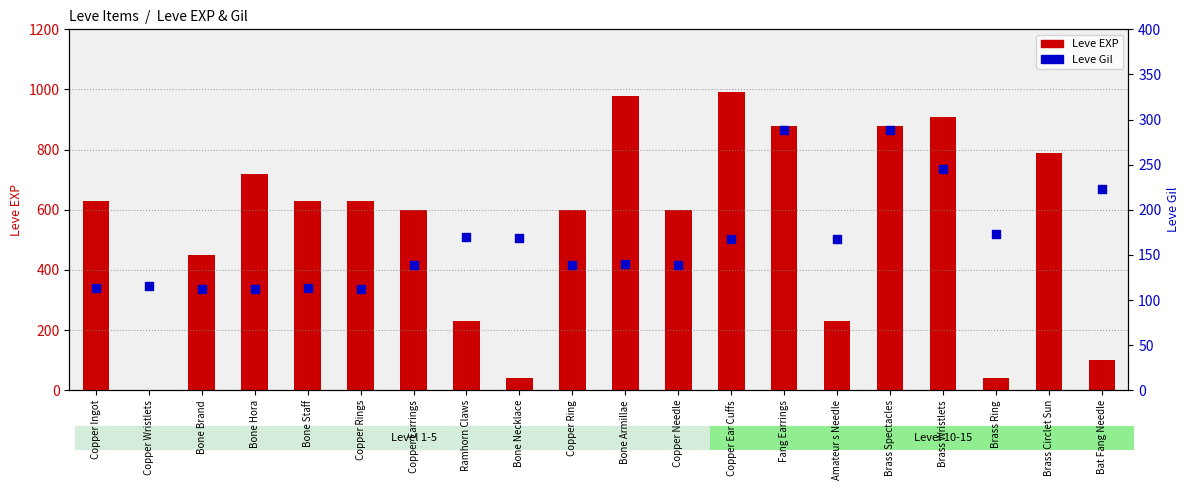

Which series contains the lowest Y value?

Leve EXP